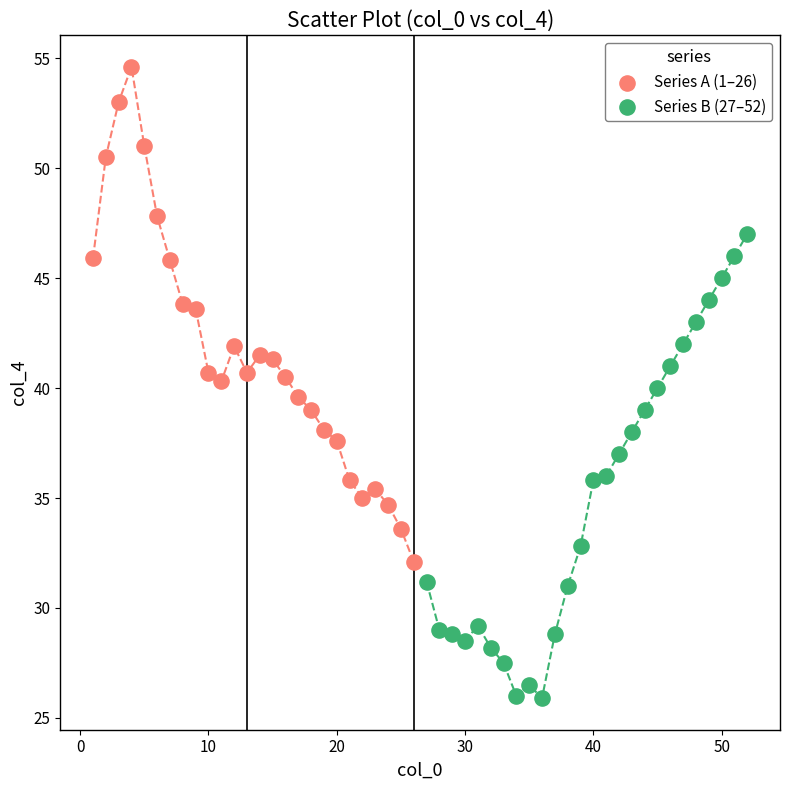

Which series contains the highest Y value?

Series A (1–26)